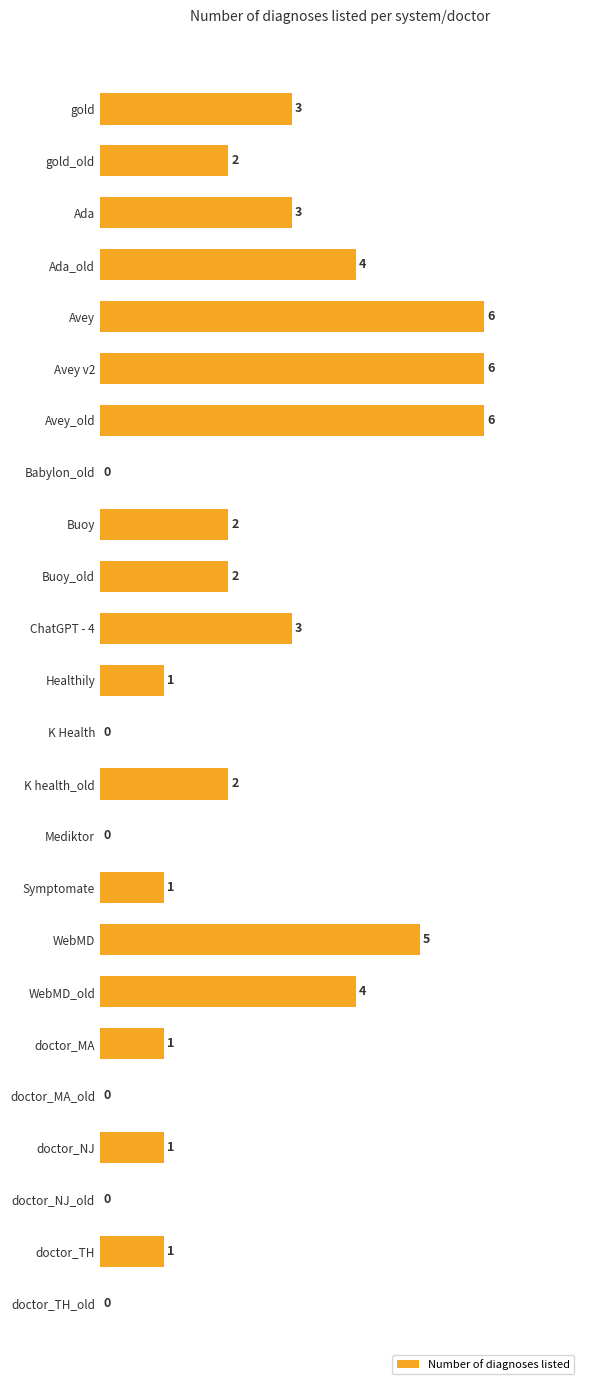

What is the greatest value displayed?

6